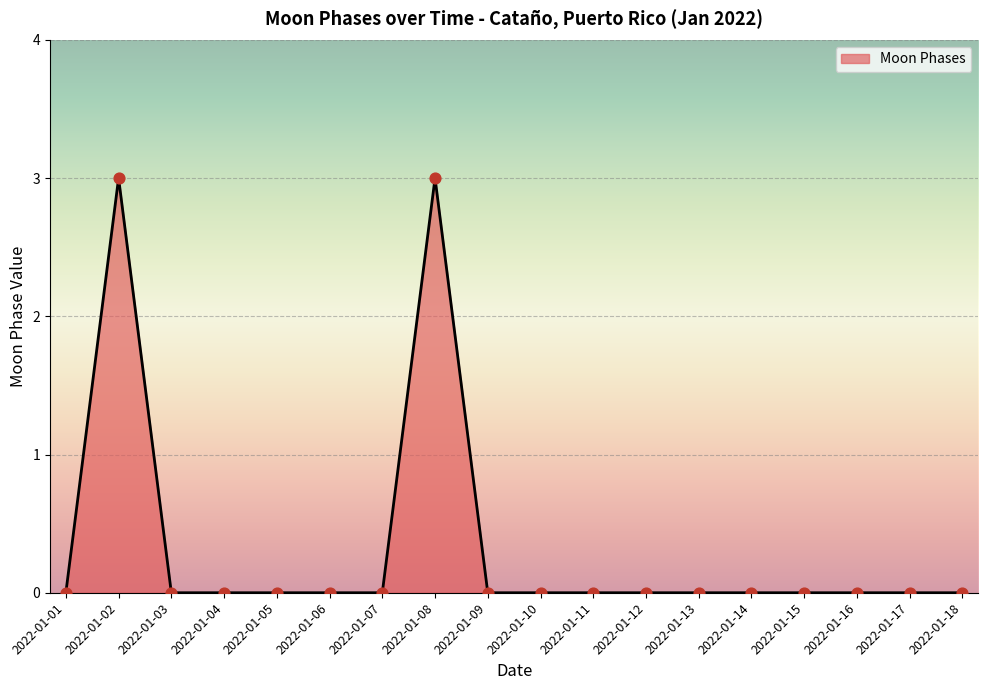

What is the greatest value displayed?

3